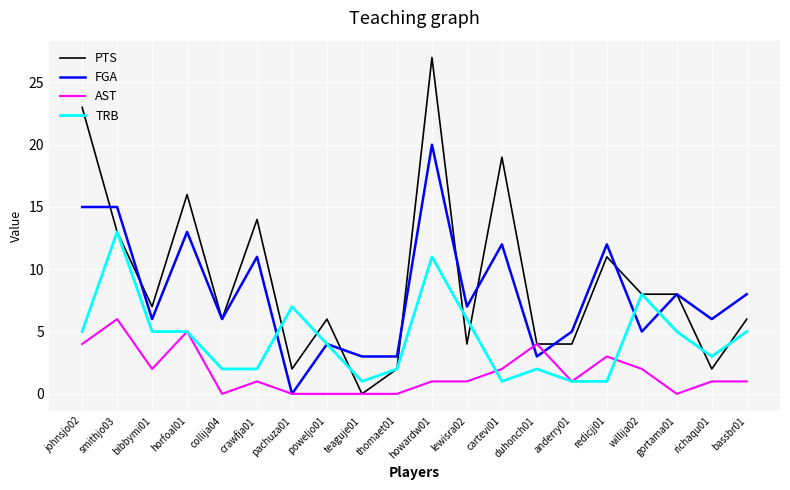

What is the sum of the PTS values at cartevi01 and duhonch01?

23